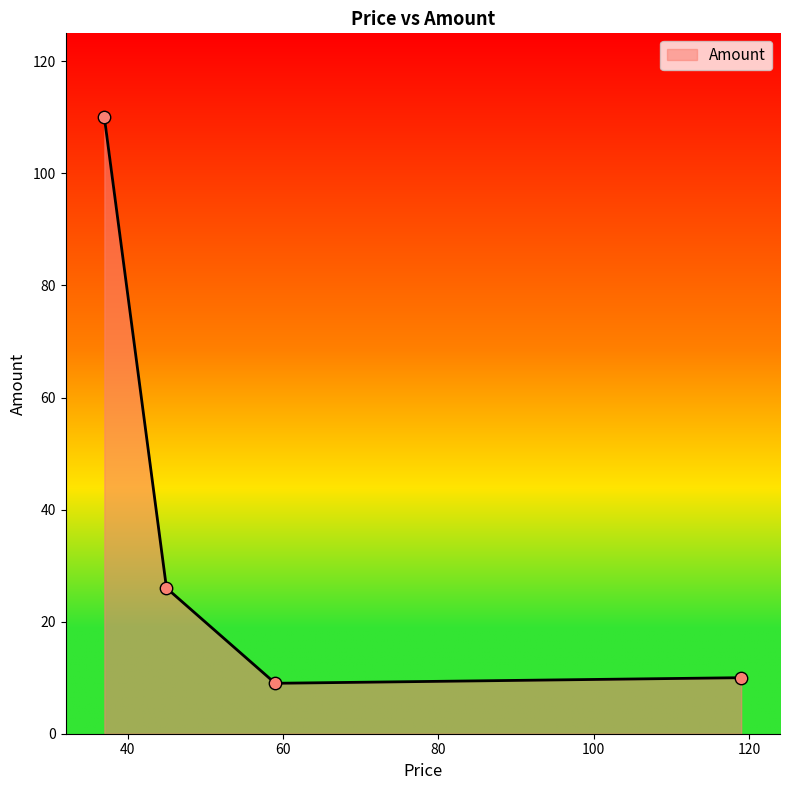

What is the difference between the maximum and second lowest values?

100